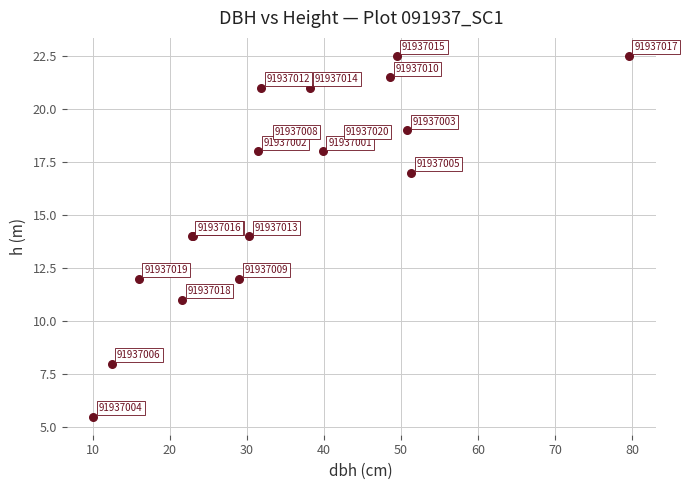

What Y value in the scatter plot is closest to 14?

14.0